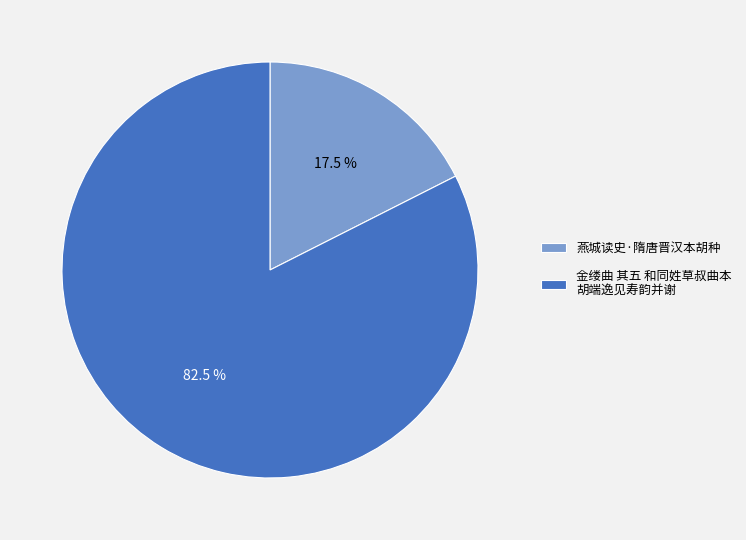

Between 金缕曲 其五 和同姓草叔曲本 胡端逸见寿韵并谢 and 燕城读史·隋唐晋汉本胡种, which is larger?

金缕曲 其五 和同姓草叔曲本 胡端逸见寿韵并谢